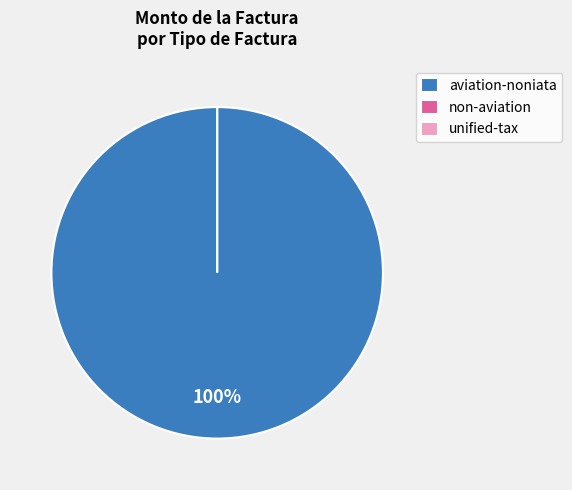

The non-aviation slice represents 0% of the pie. True or false?

True